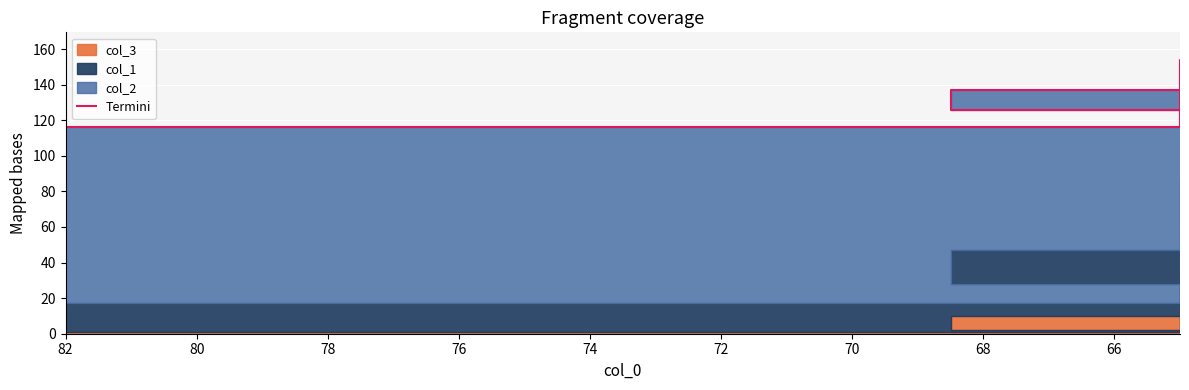

Where does the data first go above 137?

66